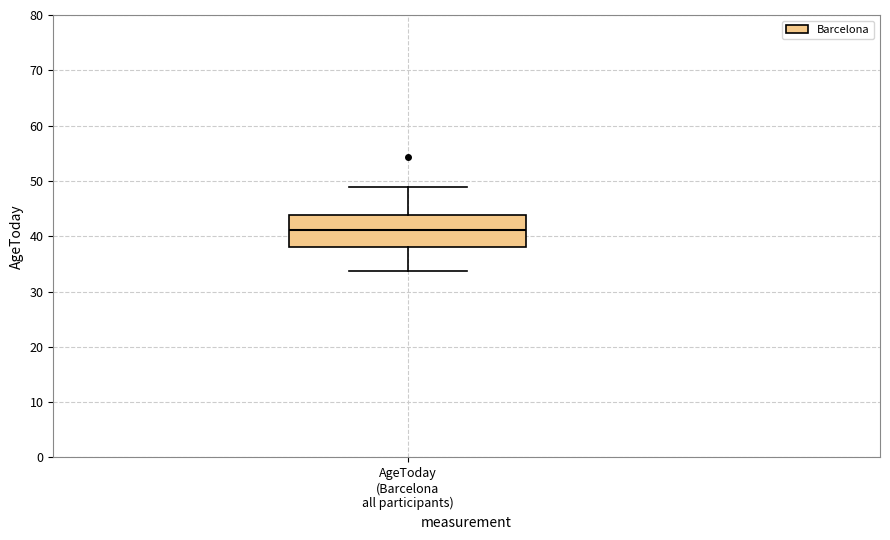

Where does the upper whisker of the box for AgeToday (Barcelona all participants) end on the y-axis? The values are not printed on the chart, so give them approximately, as read against the axis.

49